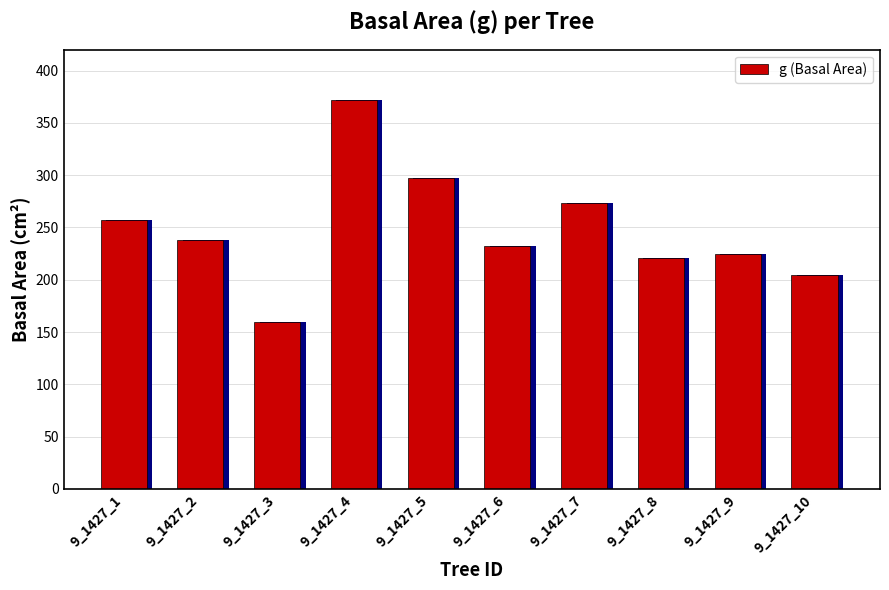

What is the sum of all values?

2478.3